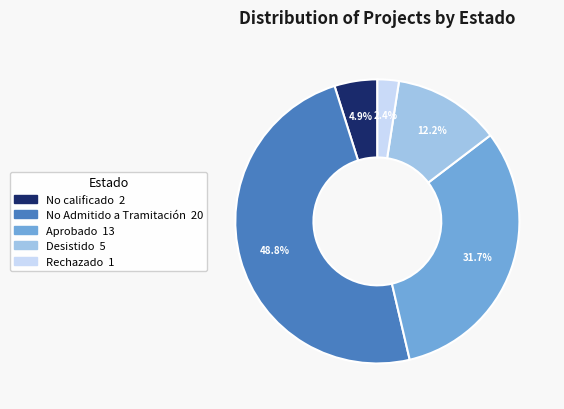

How many slices are in this pie chart?

5